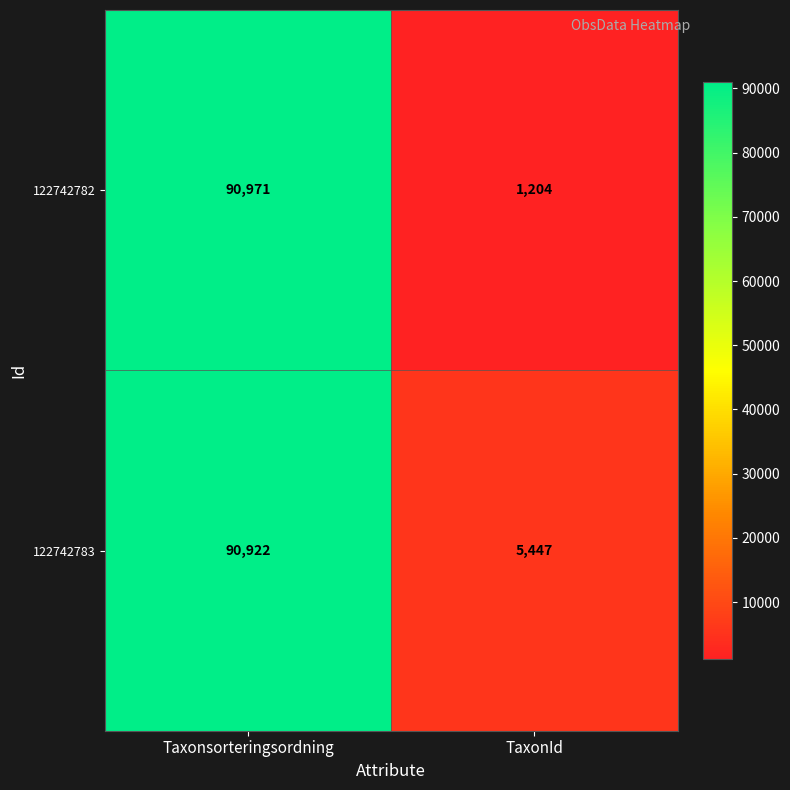

Which label corresponds to the largest value in the chart?

Taxonsorteringsordning